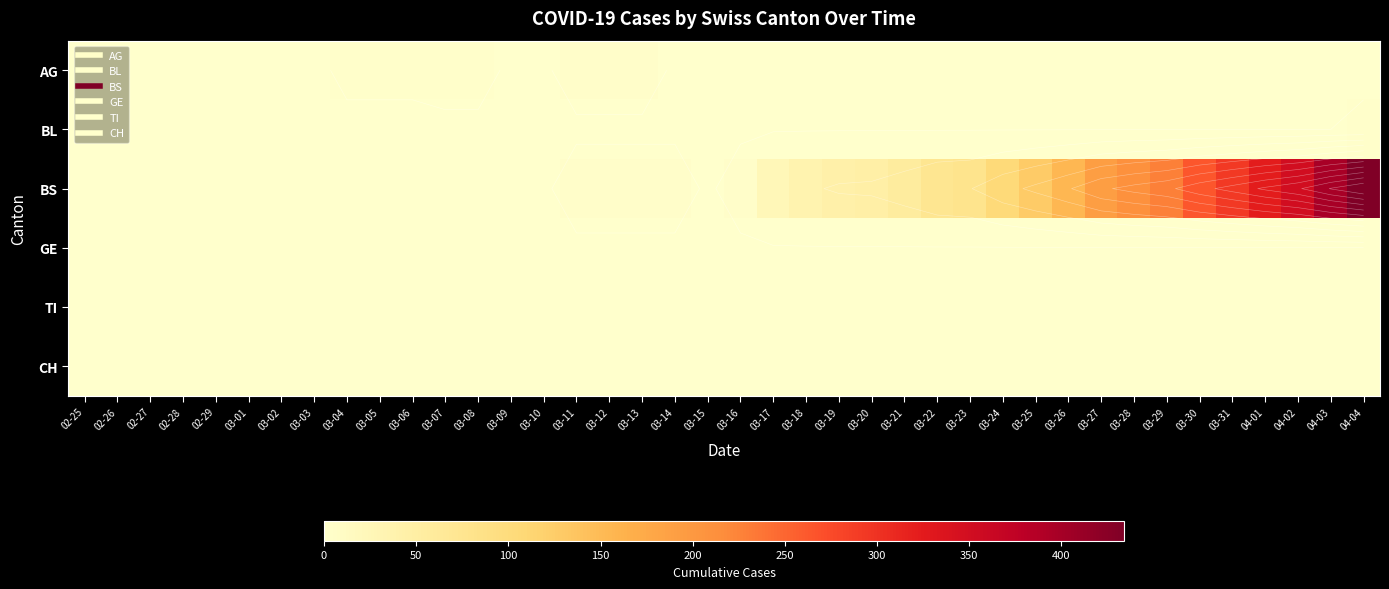

Which has a higher value, 03-10 or 03-30?

03-10